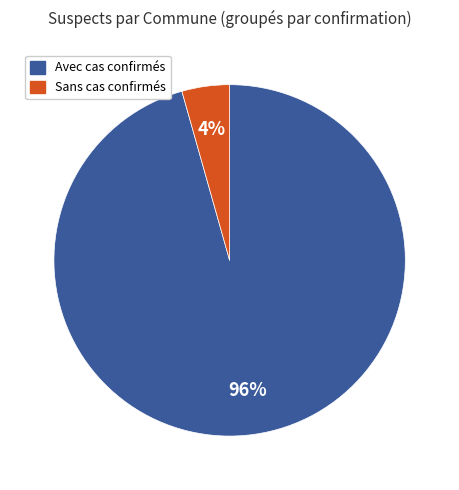

To the nearest percent, what is the average slice percentage?

50%